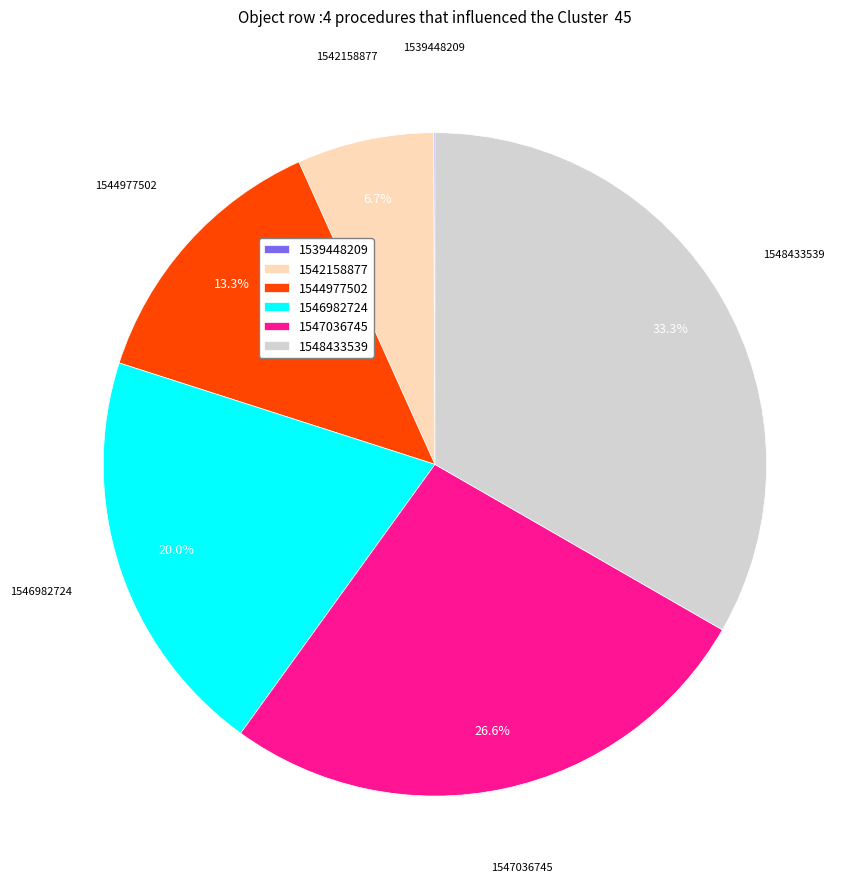

True or false: 1546982724 accounts for 20% of the total.

True